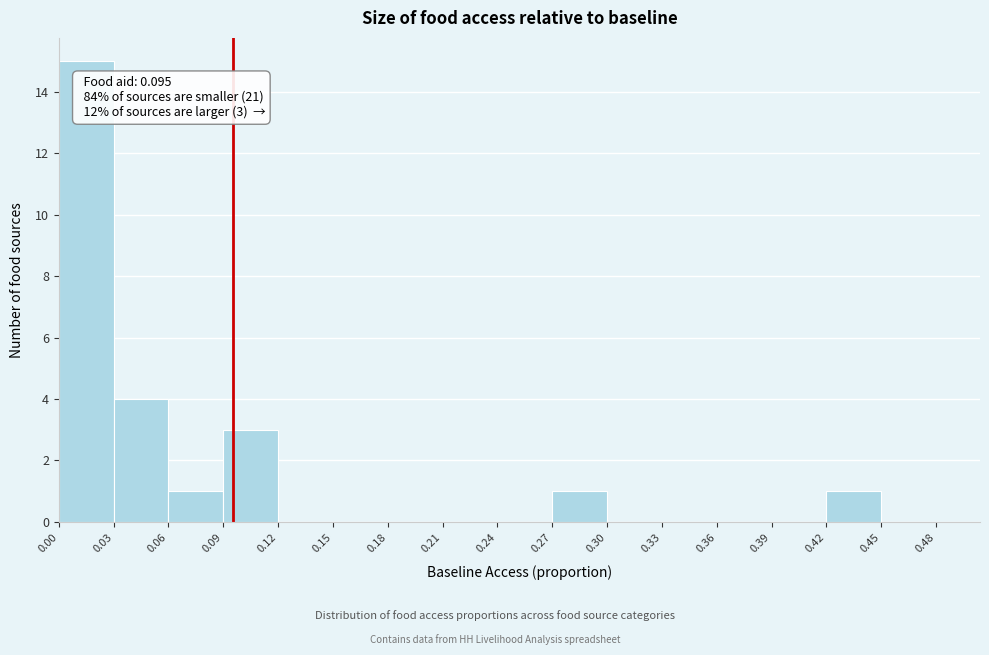

Which range on the x-axis has the tallest bar?

0.00 to 0.03